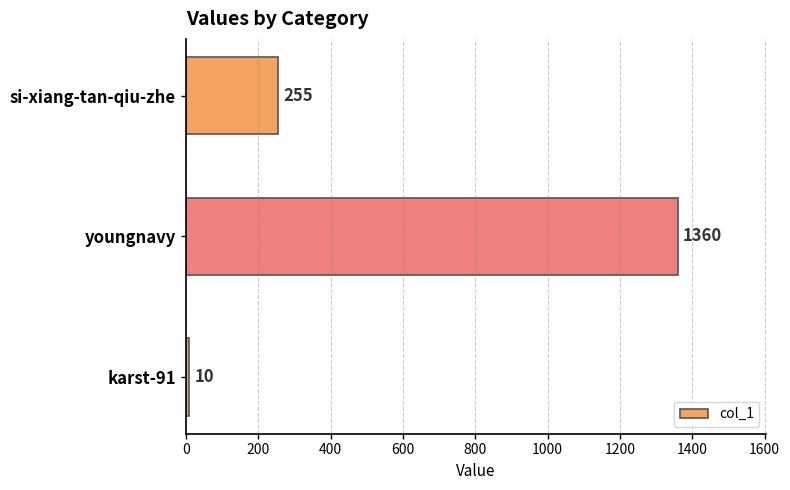

What position from the top is si-xiang-tan-qiu-zhe?

1